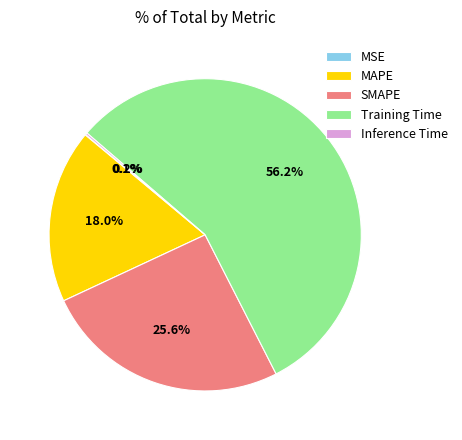

Is there any slice that represents more than half of the pie?

Yes